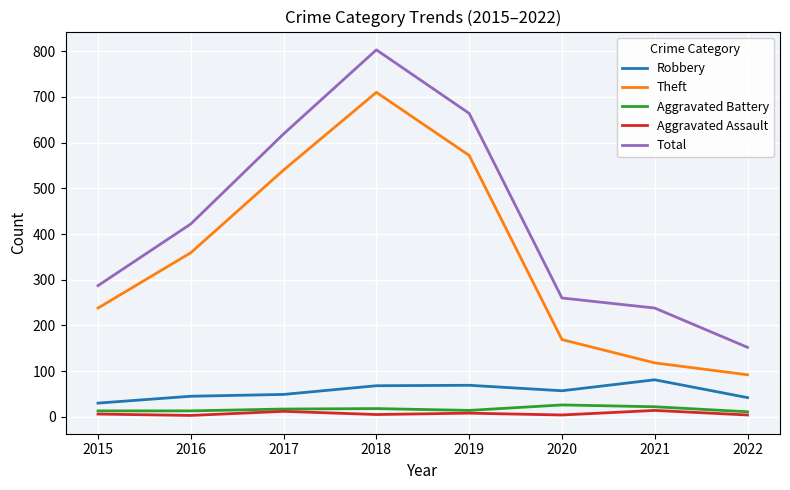

True or false: Aggravated Assault and Theft cross at least once.

False